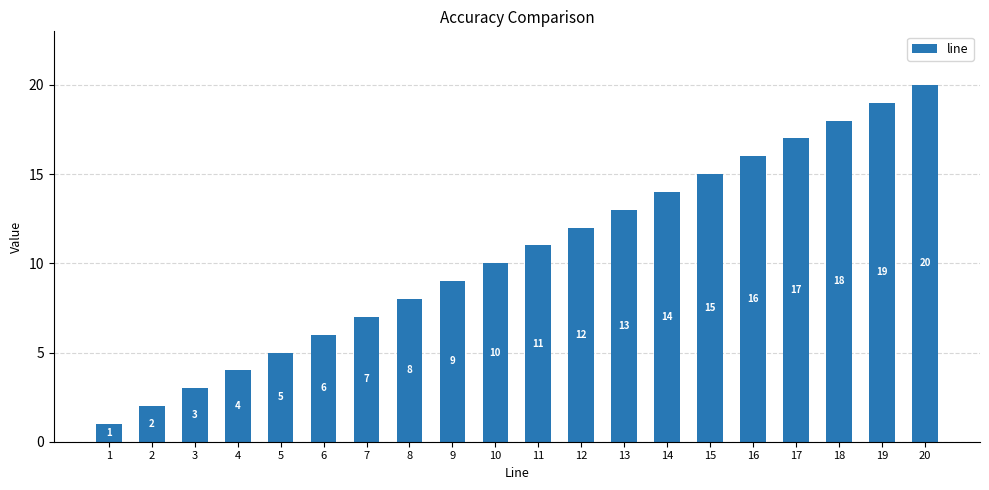

How many distinct data groups are displayed?

1